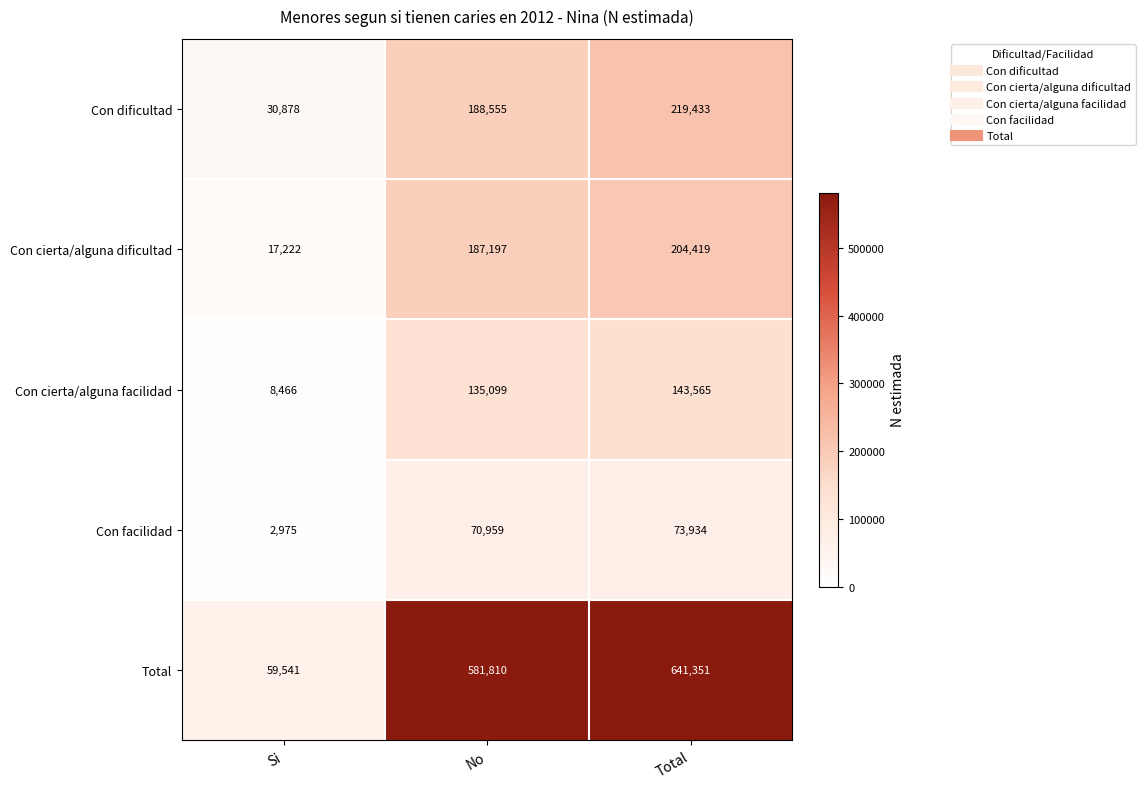

The Total series shows 59541 at Si. True or false?

True